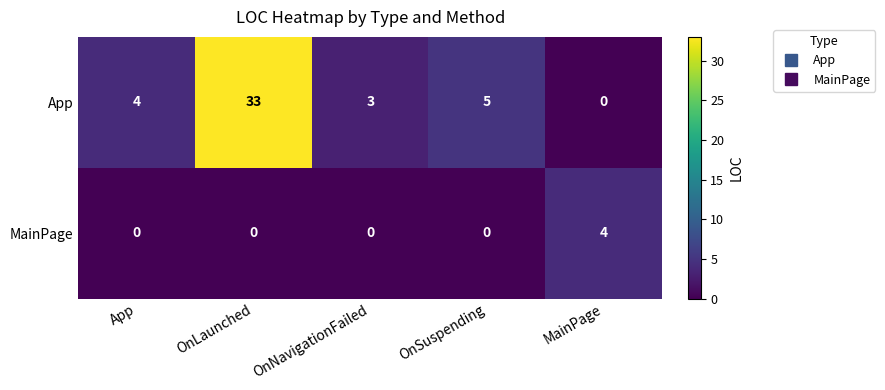

What is the sum of all MainPage values?

4